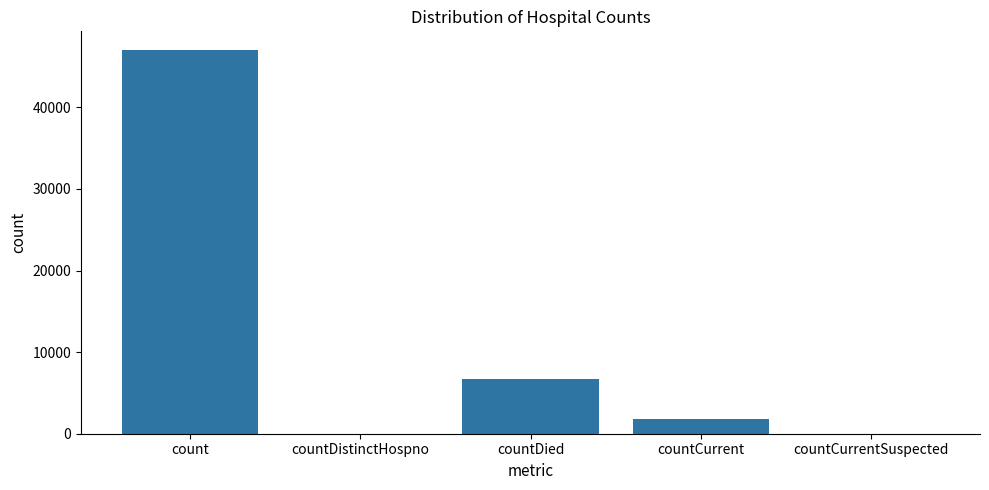

The value at countDistinctHospno is 0. True or false?

True